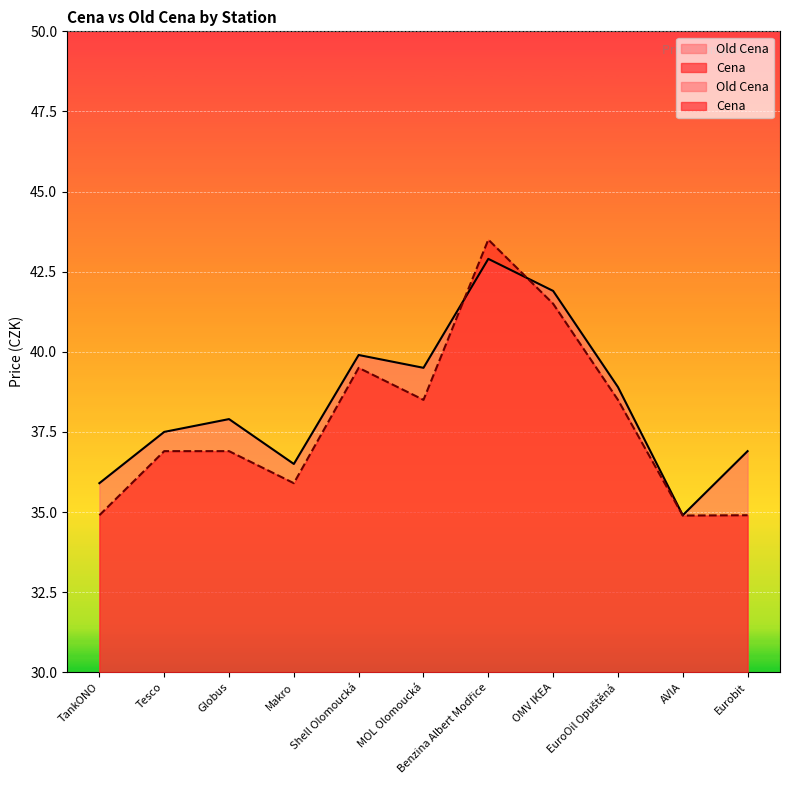

Is it true that Cena equals 35.9 at Makro?

True